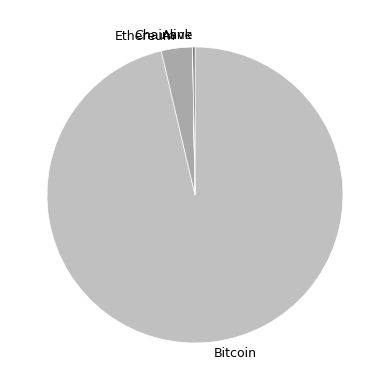

Is it true that Ethereum is 18% of the pie?

False